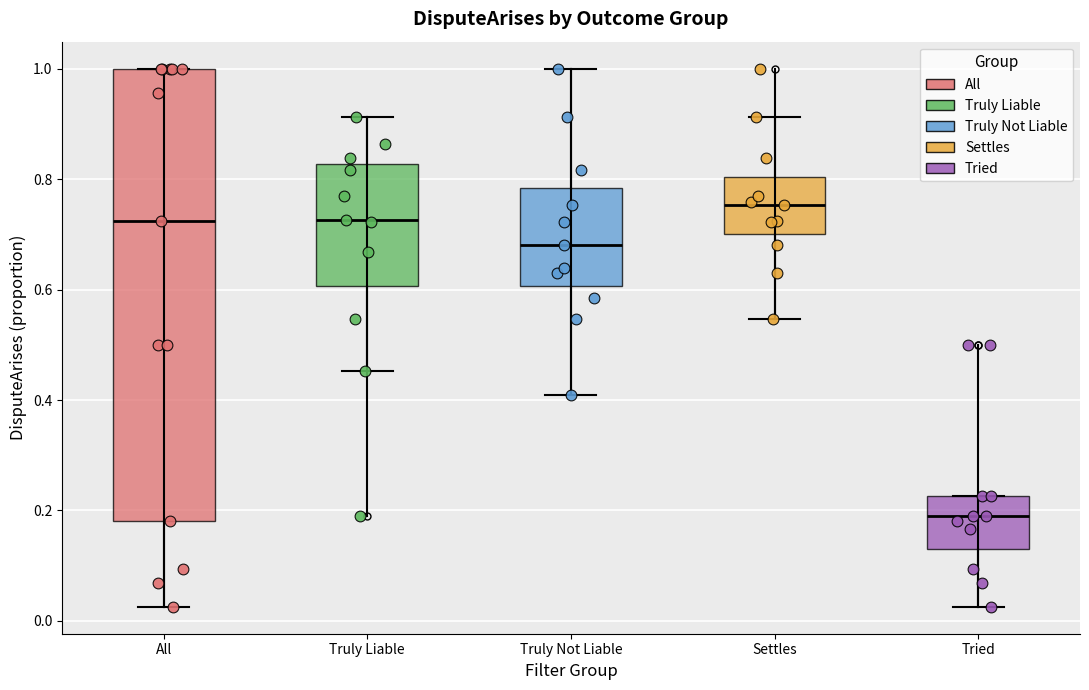

Comparing the boxes themselves (not the whiskers), which one is the tallest?

All